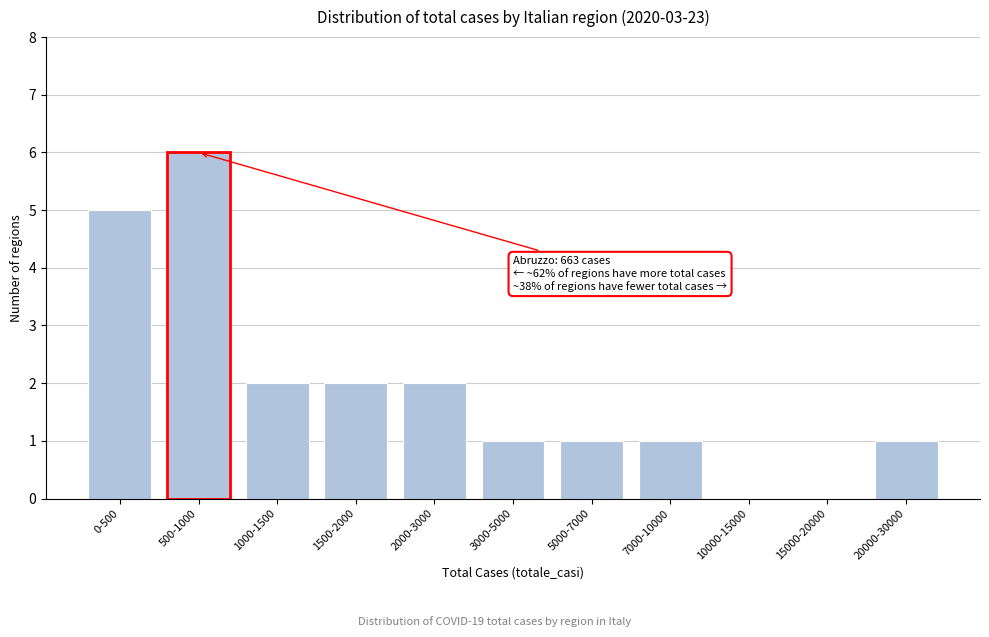

Reading left to right, list all the values displayed in this chart.

0-500=5	500-1000=6	1000-1500=2	1500-2000=2	2000-3000=2	3000-5000=1	5000-7000=1	7000-10000=1	10000-15000=0	15000-20000=0	20000-30000=1